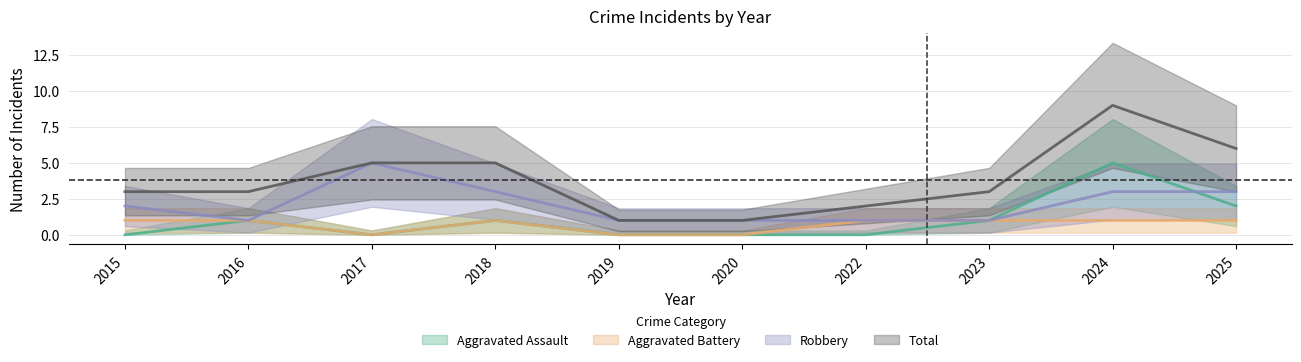

What is the difference between the maximum and minimum values in the Total series?

8